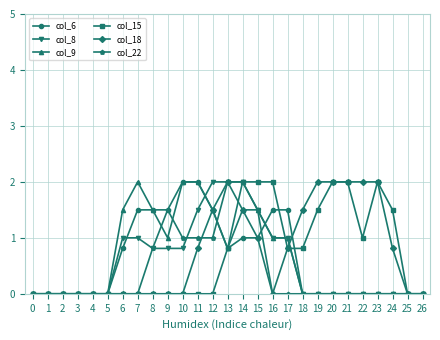

Which series has the largest total across all categories?

col_18